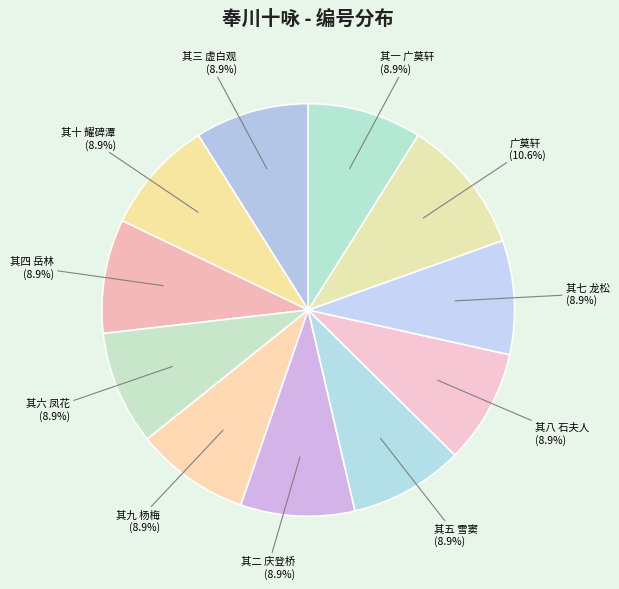

The 其一 广莫轩 slice represents 9% of the pie. True or false?

True